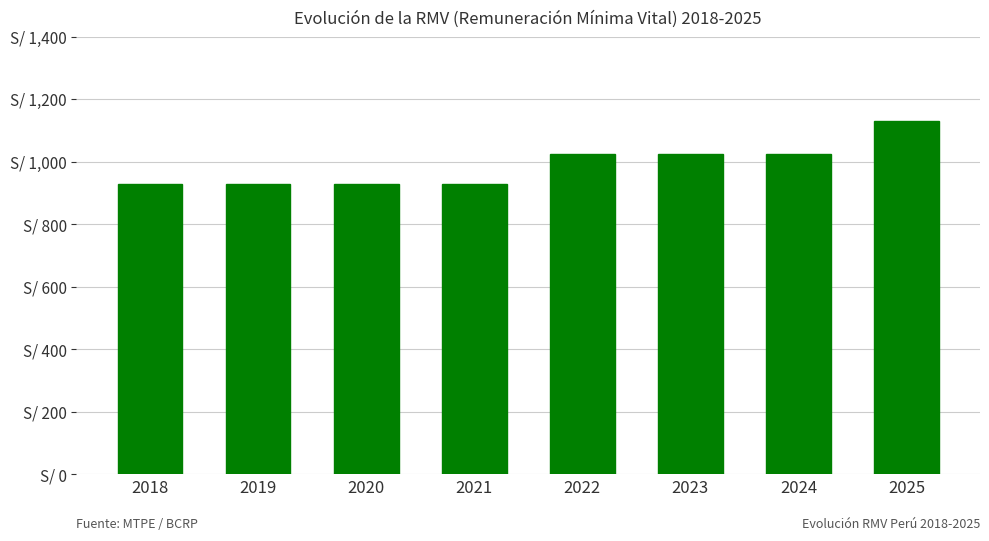

Rank the categories by value from lowest to highest.

2018, 2019, 2020, 2021, 2022, 2023, 2024, 2025